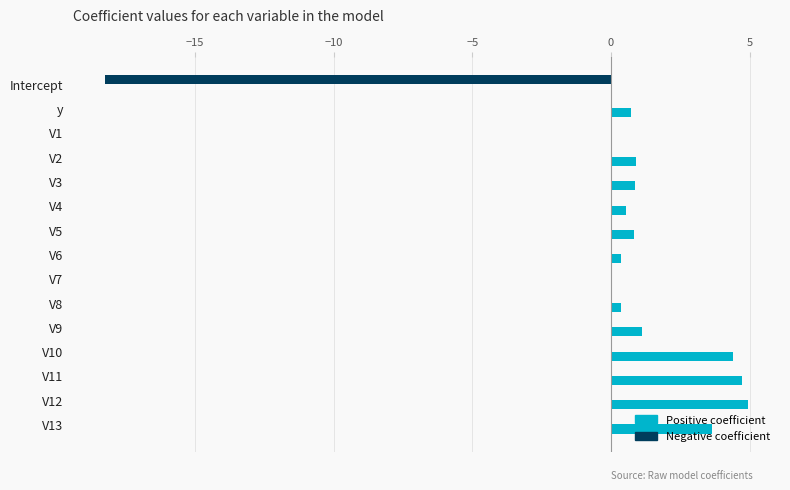

The value of Positive coefficient at V2 is 0.9. True or false?

True